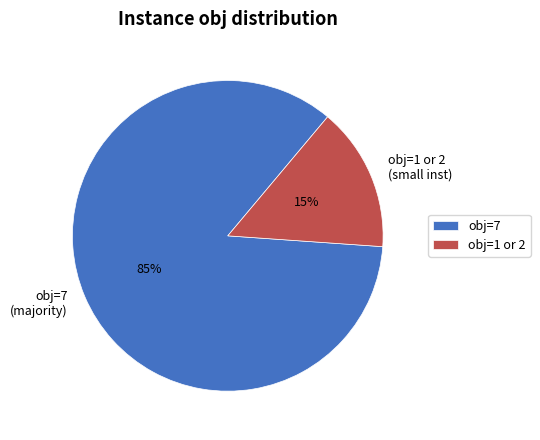

Approximately how many times larger is the value at obj=7 (majority) compared to obj=1 or 2 (small inst)?

5.7